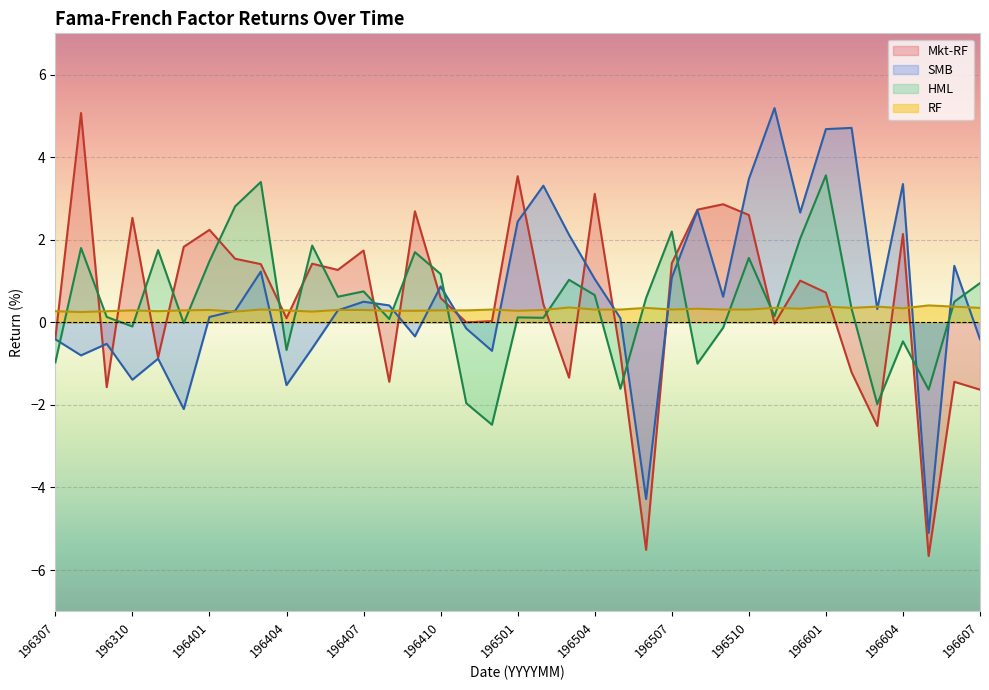

Is it true that HML equals 2.2 at 196401?

False